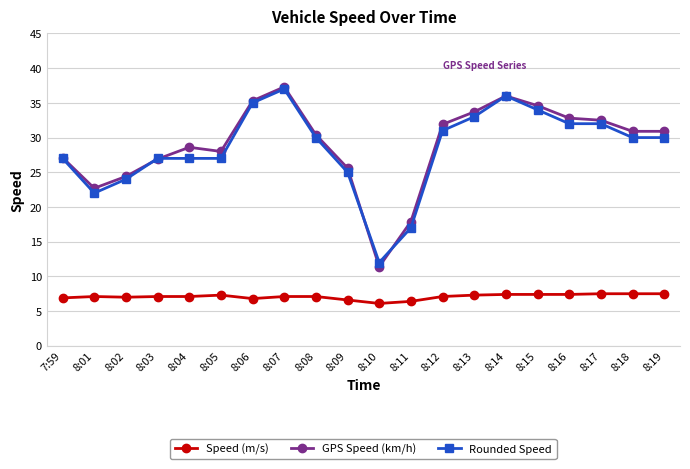

At which label does GPS Speed (km/h) reach its minimum?

8:10